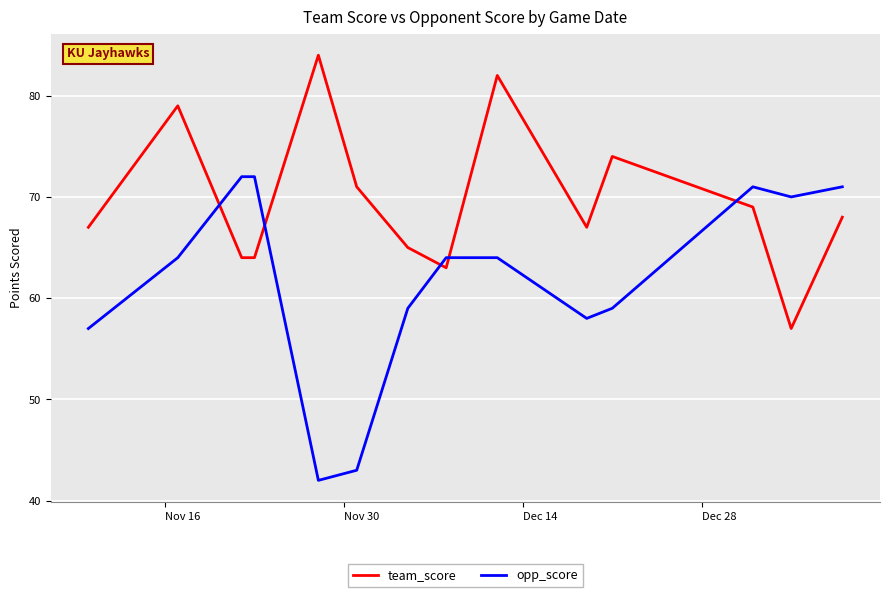

What is the difference between the maximum and minimum values in the team_score series?

27